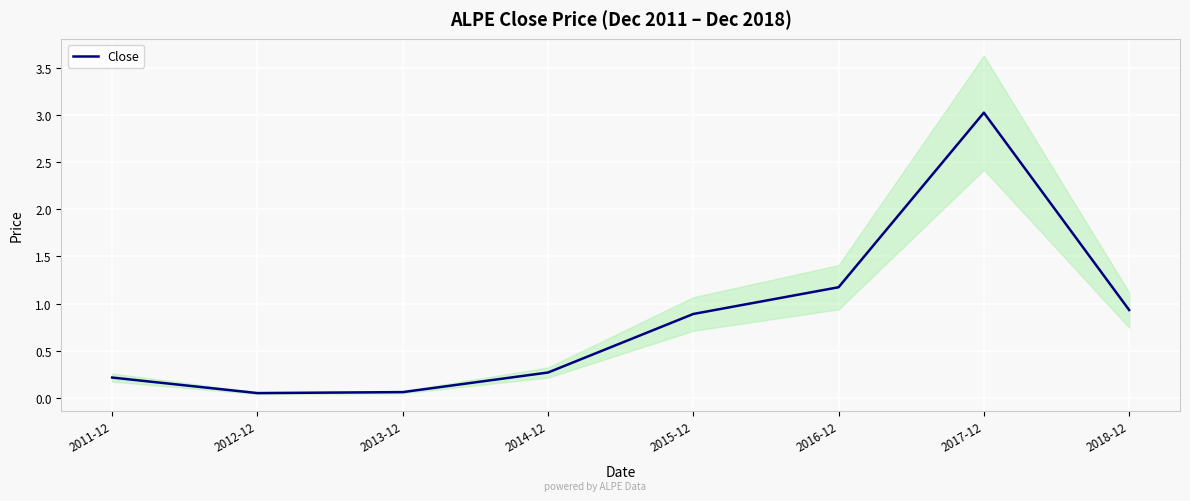

Is it true that the value at 2011-12 is 0.2?

True